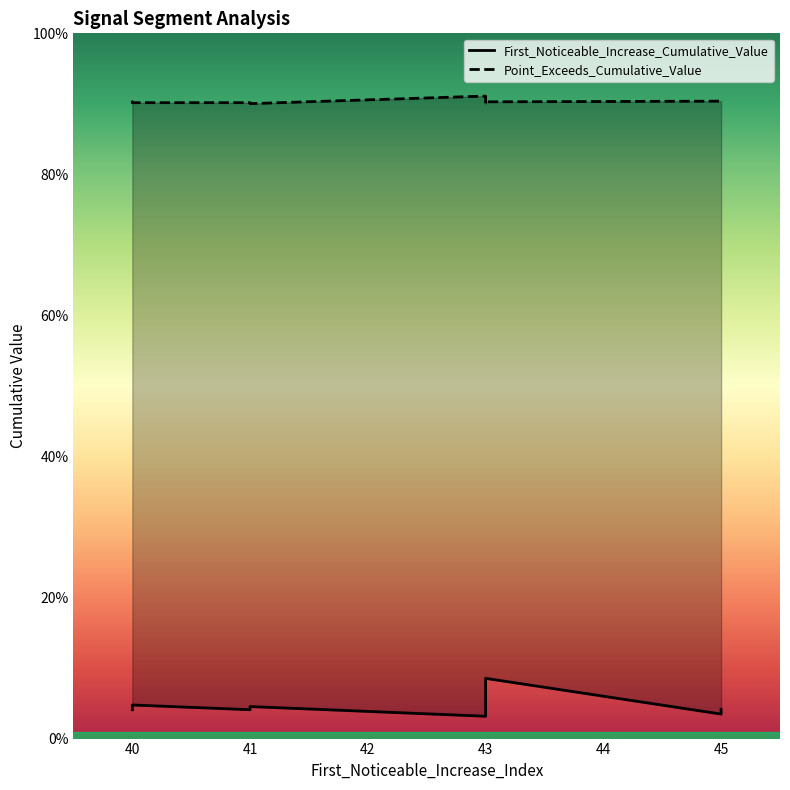

True or false: First_Noticeable_Increase_Cumulative_Value and Point_Exceeds_Cumulative_Value intersect in this chart.

False